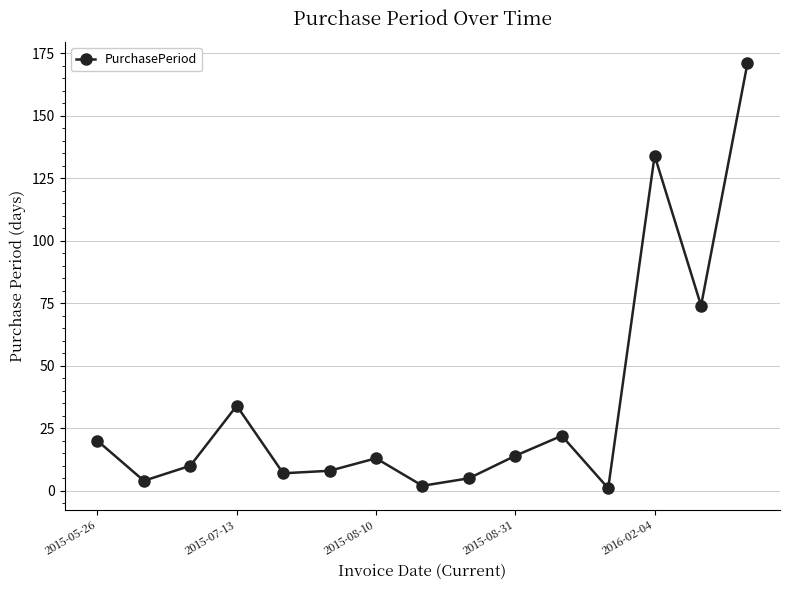

What is the difference between the second highest and minimum values?

133